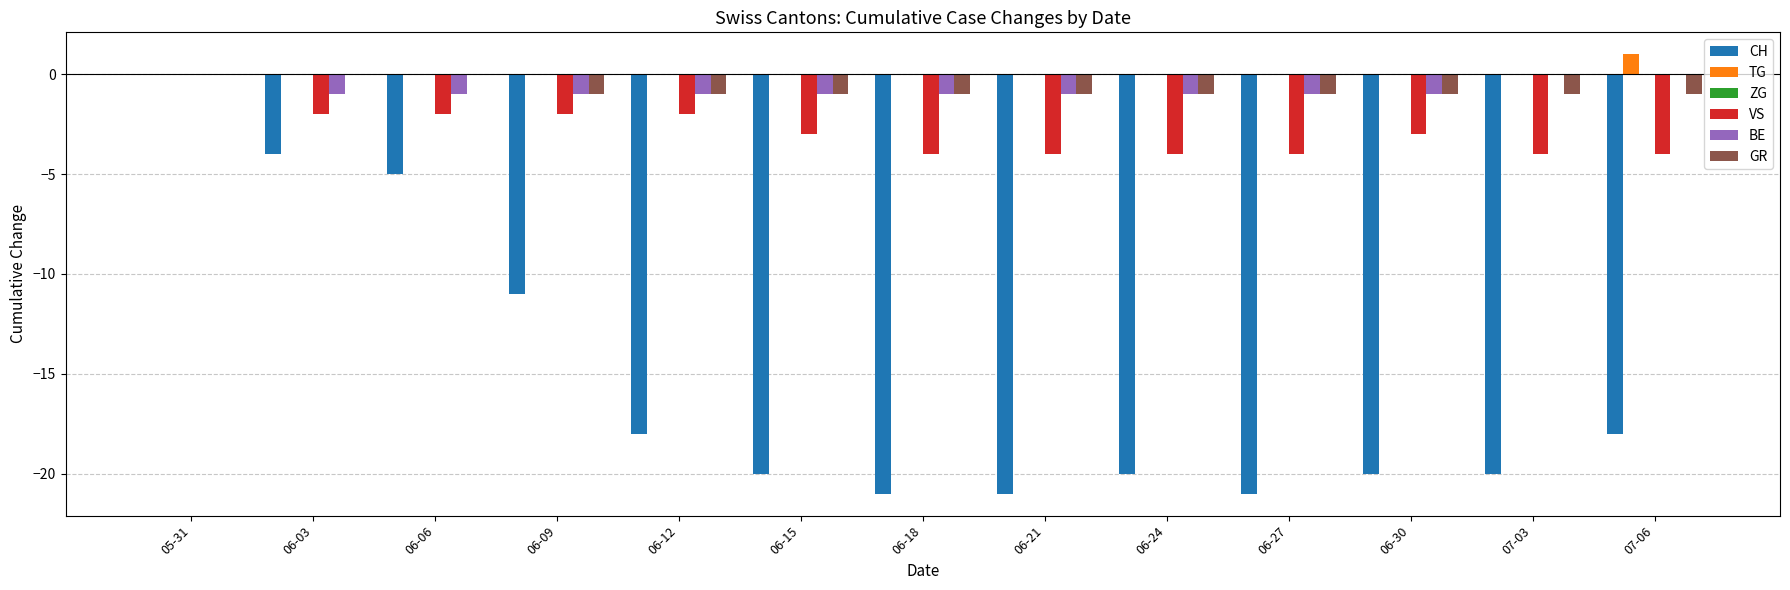

At which category is the sum across all series the highest?

05-31